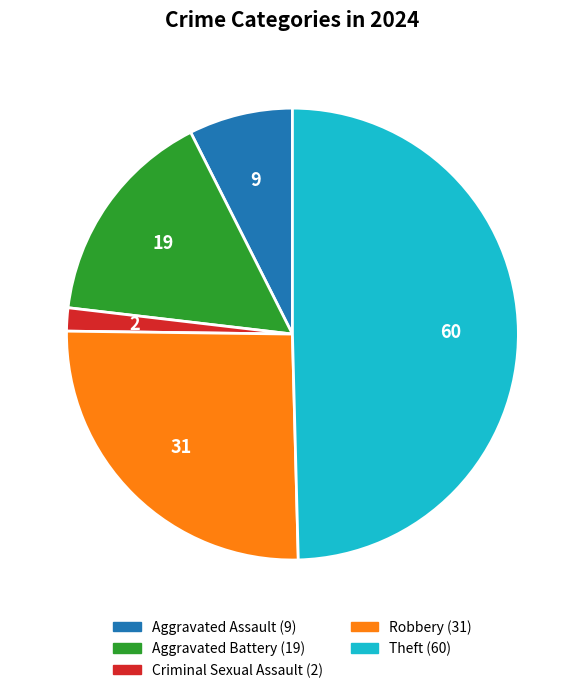

Which category has the biggest portion of the pie?

Theft